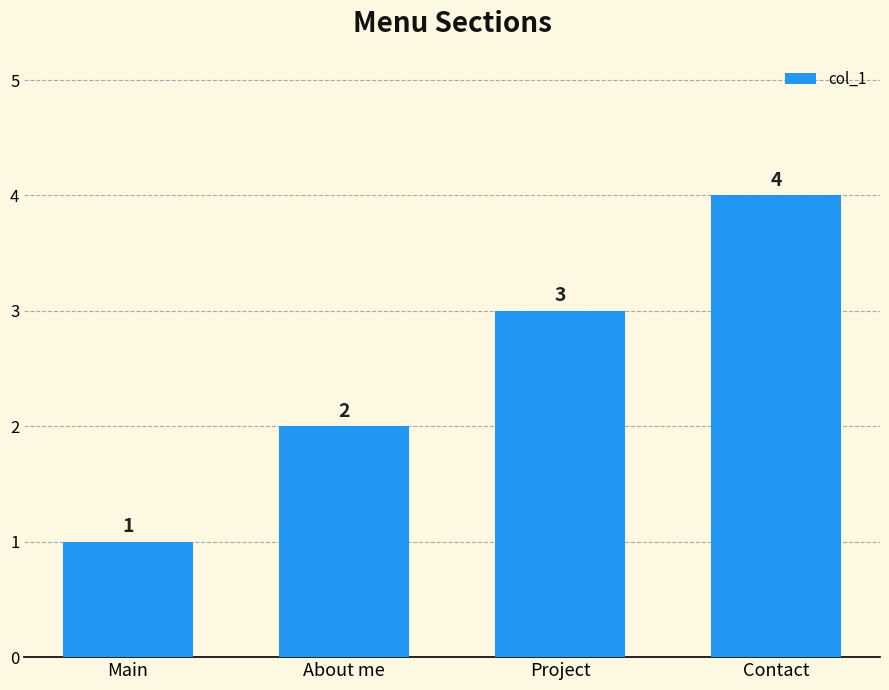

Reading right to left, list all the values displayed in this chart.

Contact=4	Project=3	About me=2	Main=1